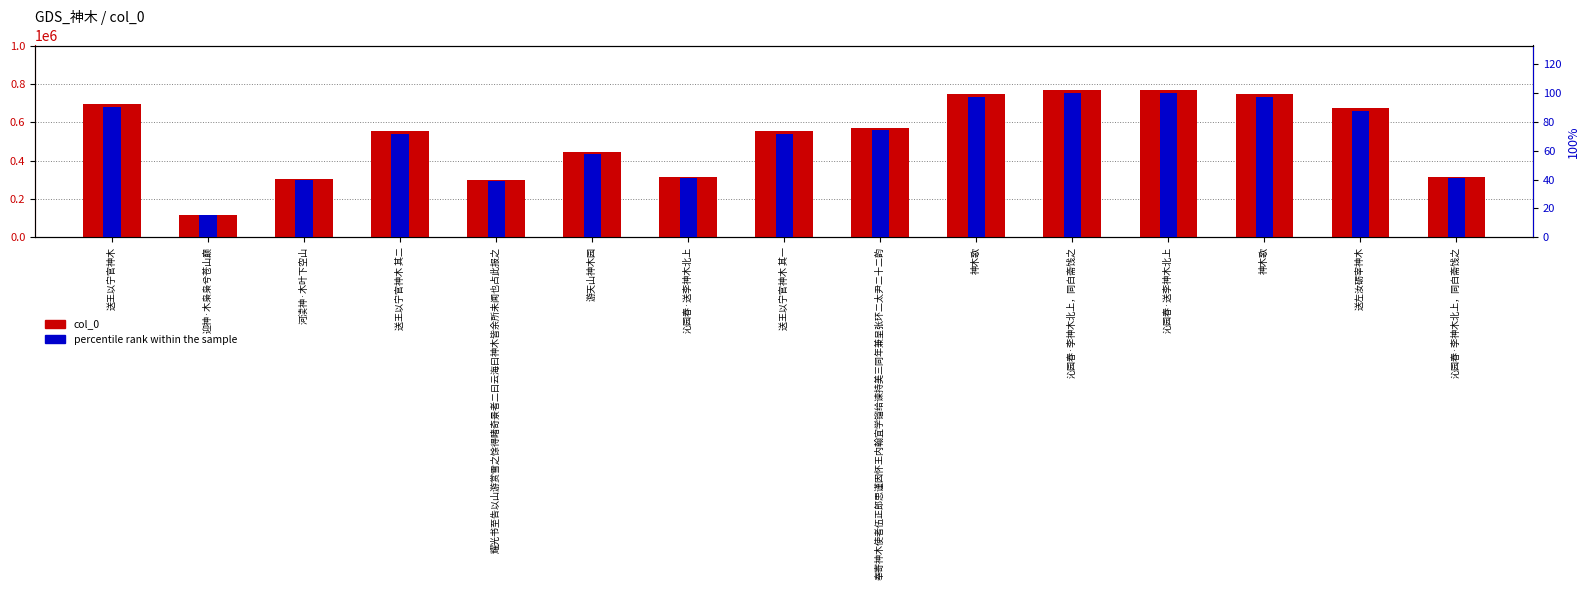

What is the total value across all series at 耀光书至告以山游赏雪之馀得睹奇景者二曰云海曰神木皆余所未闻也占此报之?

298059.7